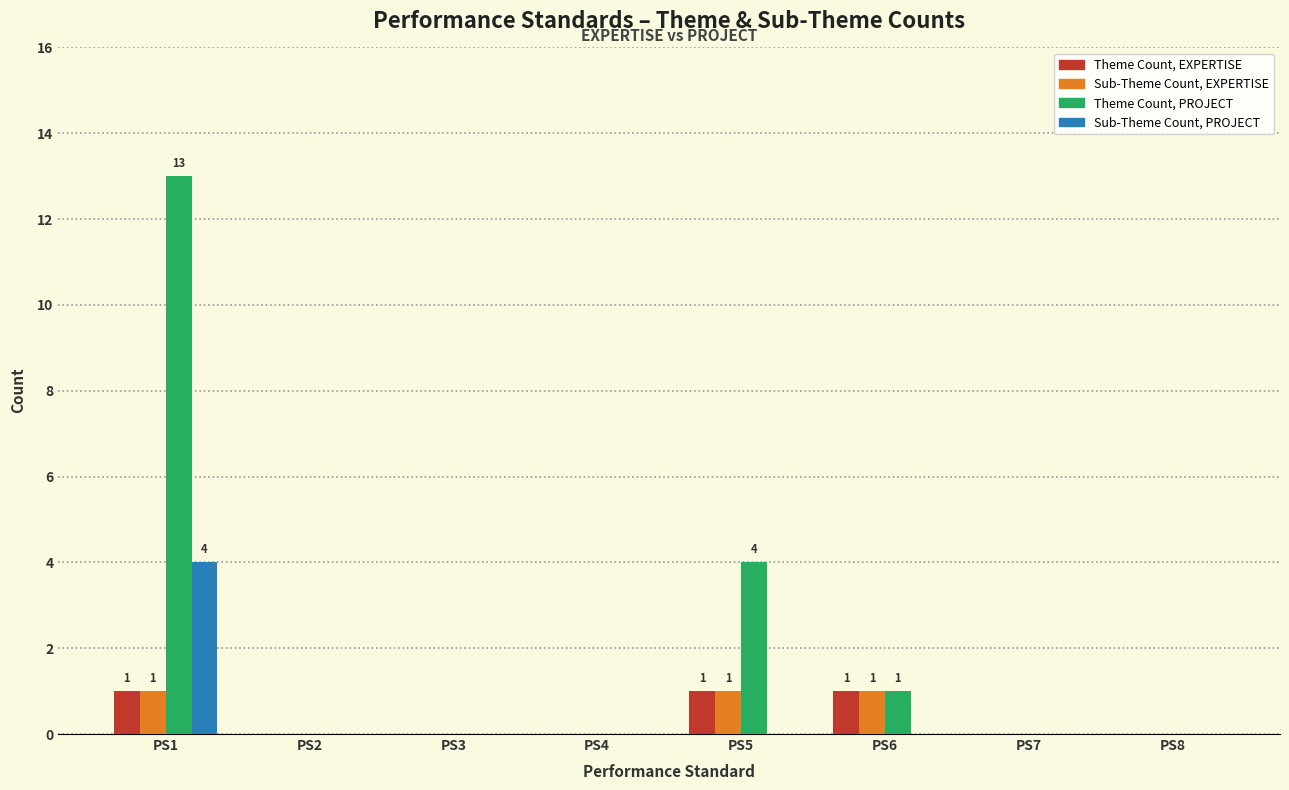

What is the sum of all Theme Count, EXPERTISE values?

3